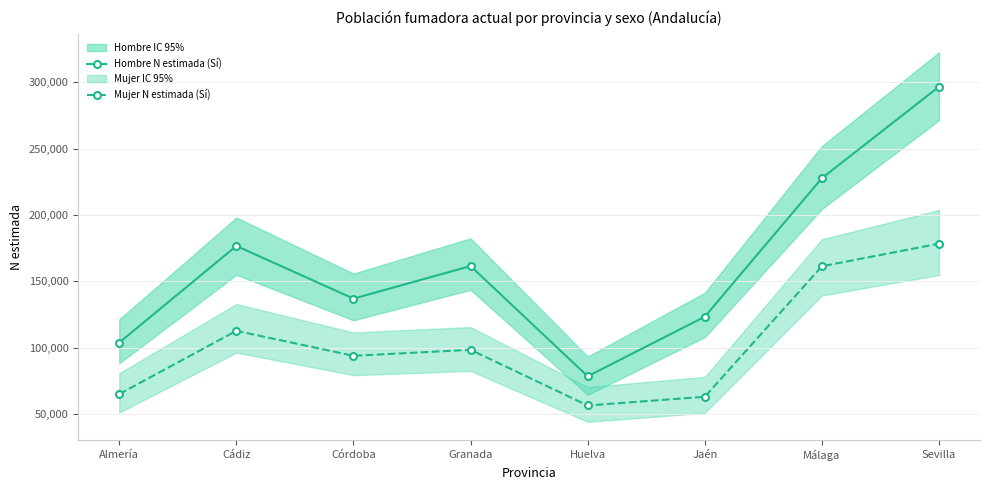

What is the label of the 5th point from the left?

Huelva